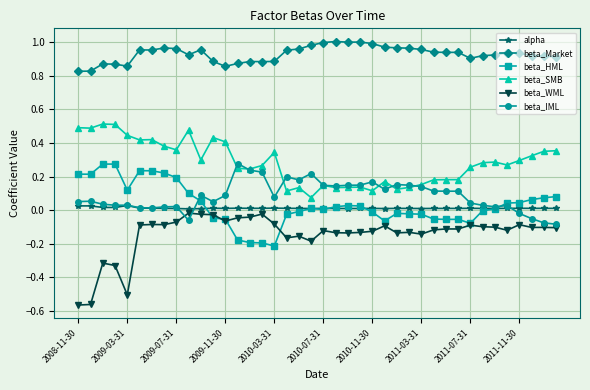

True or false: beta_HML and beta_SMB cross at least once.

False